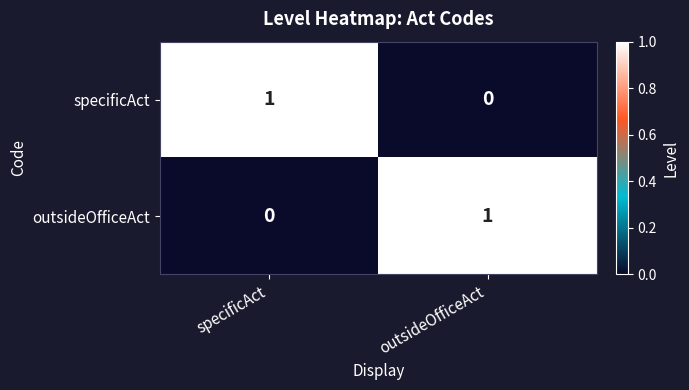

Where is specificAct nearest to the value 0?

outsideOfficeAct